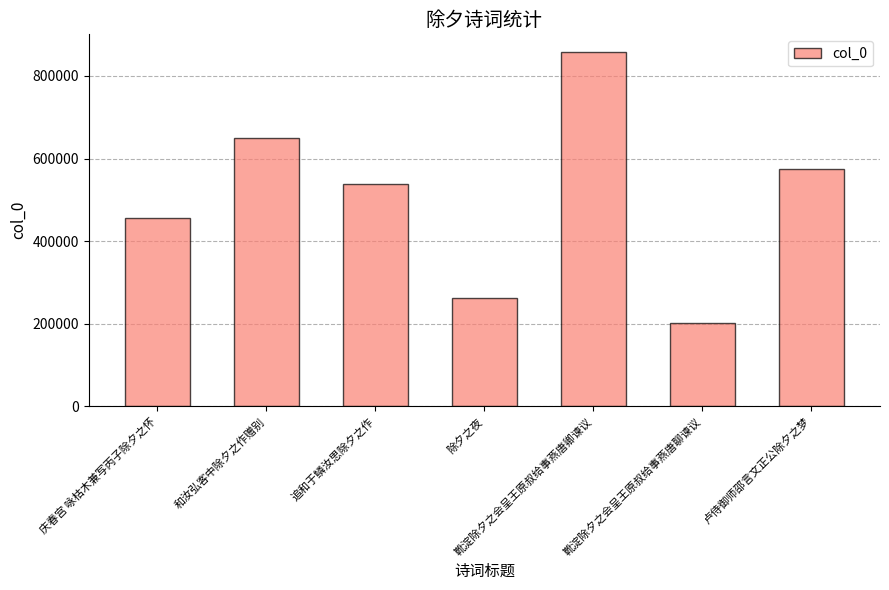

Which label corresponds to the smallest value in the chart?

靴淀除夕之会呈王原叔给事燕唐聊谏议